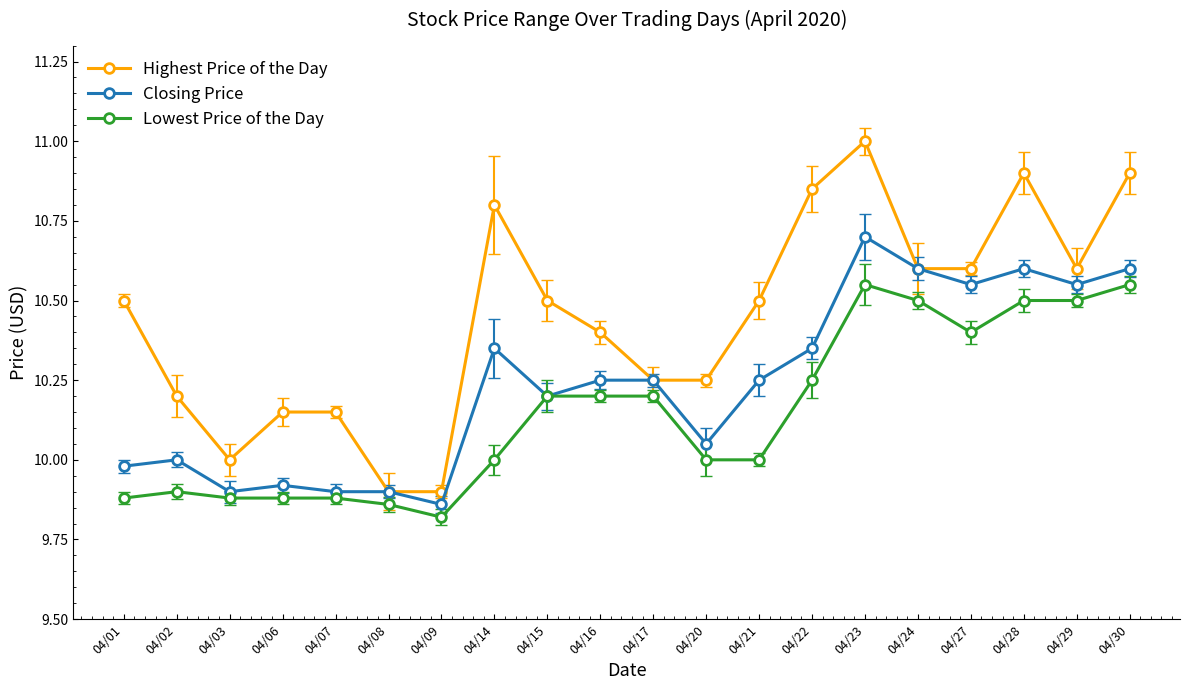

How many lines are shown in the chart?

3